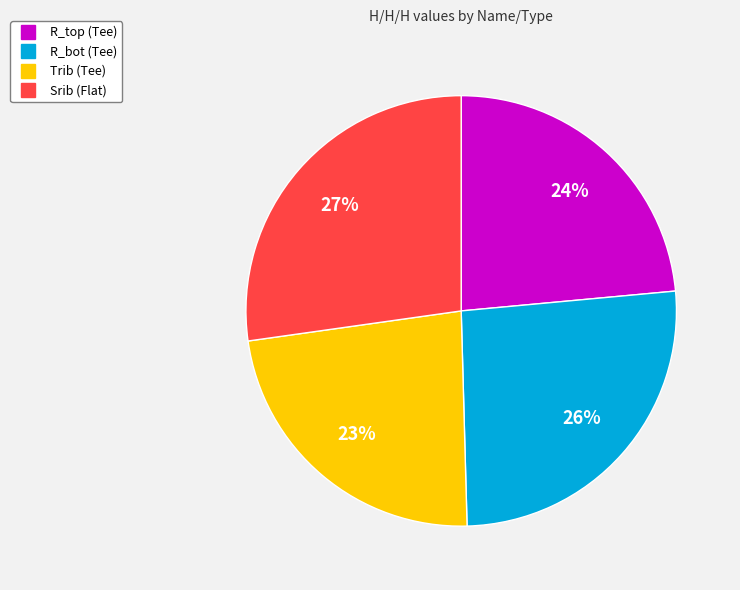

True or false: Trib (Tee) accounts for 23% of the total.

True